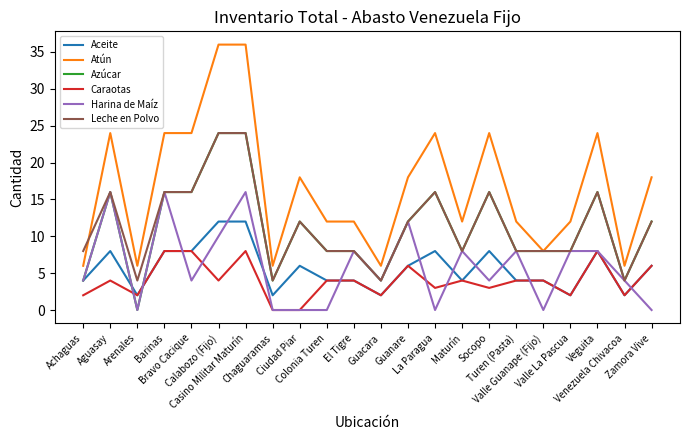

True or false: Leche en Polvo has a value of 4 at Venezuela Chivacoa.

True